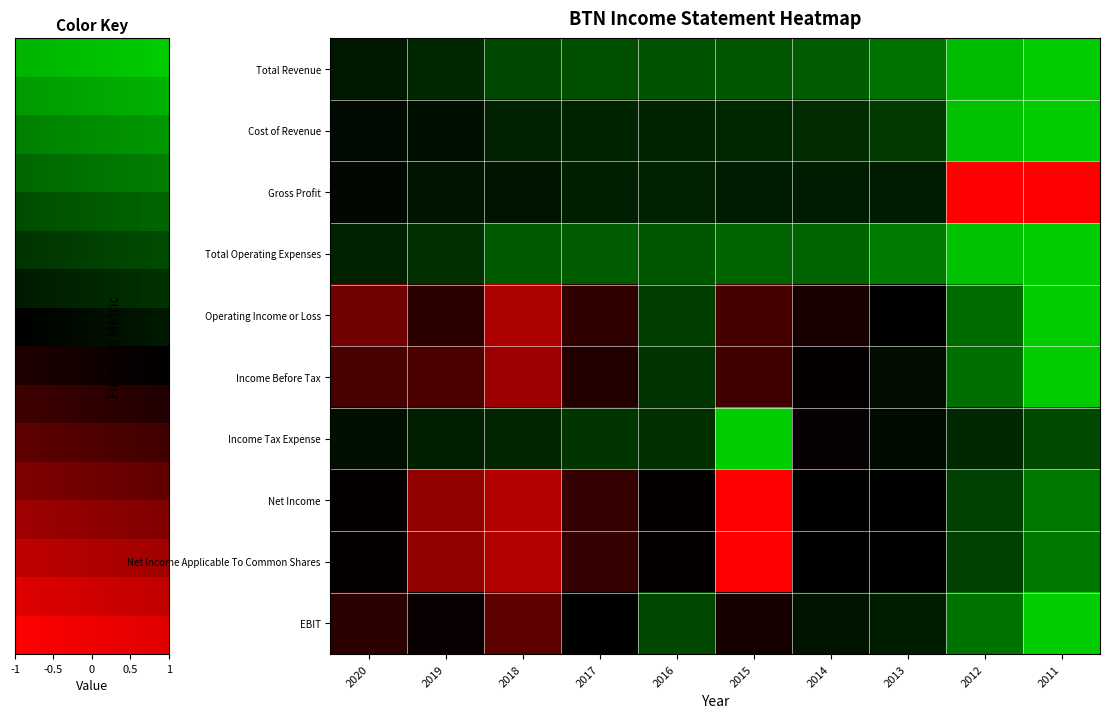

Rank the categories by Net Income value from lowest to highest.

2015, 2018, 2019, 2017, 2016, 2020, 2014, 2013, 2012, 2011